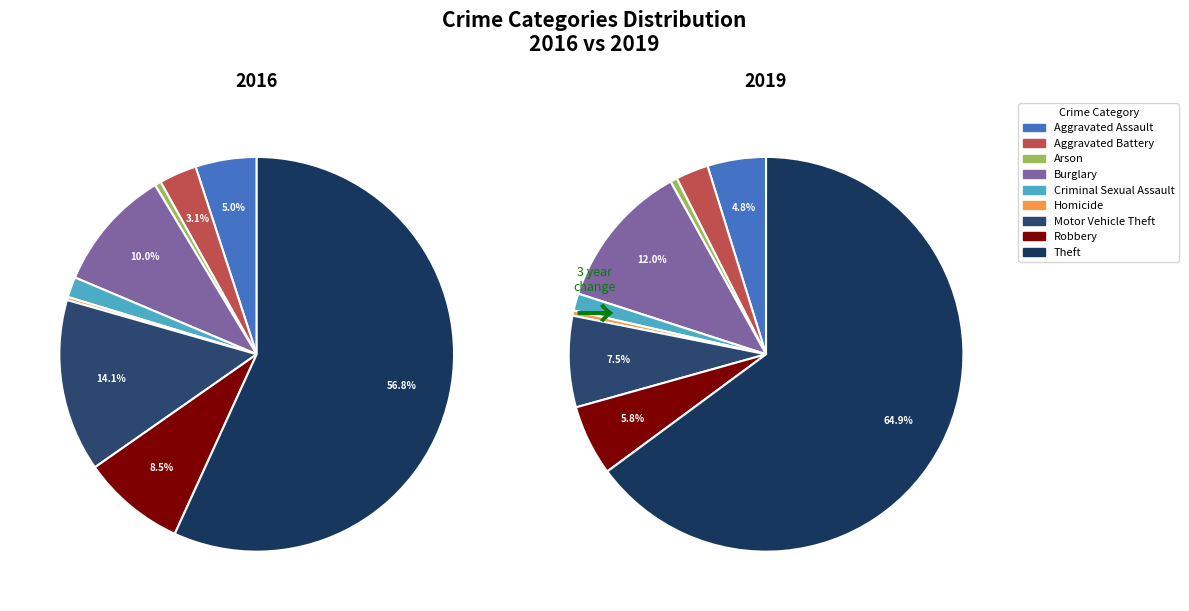

The Homicide slice represents 1% of the pie. True or false?

False